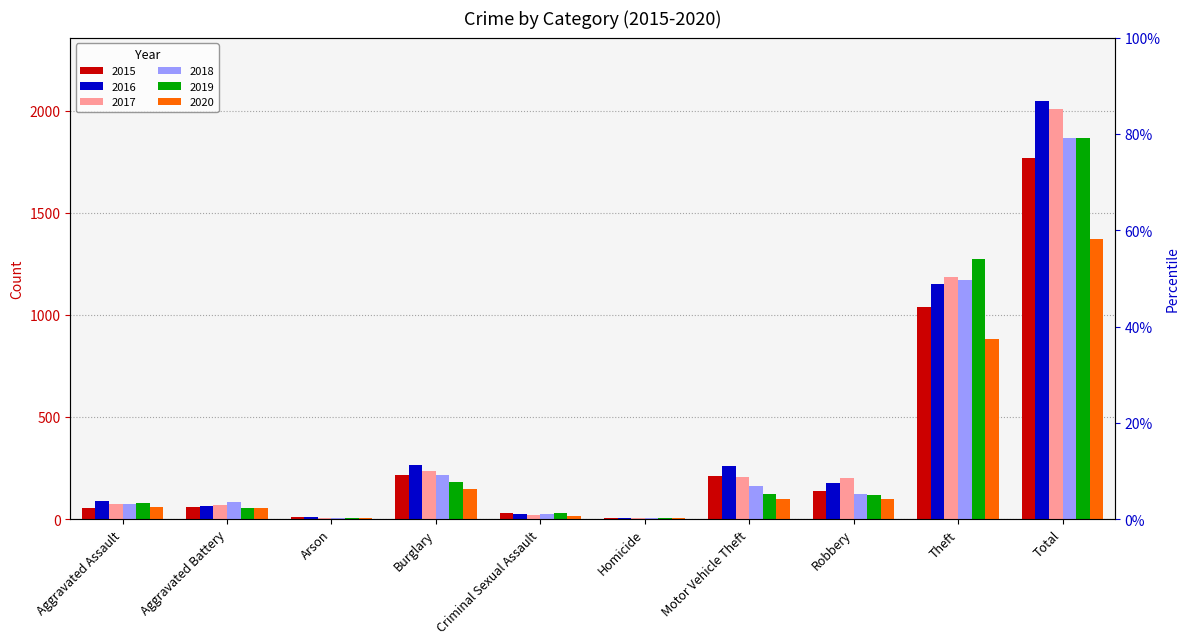

What is the lowest value of the 2018 series?

4